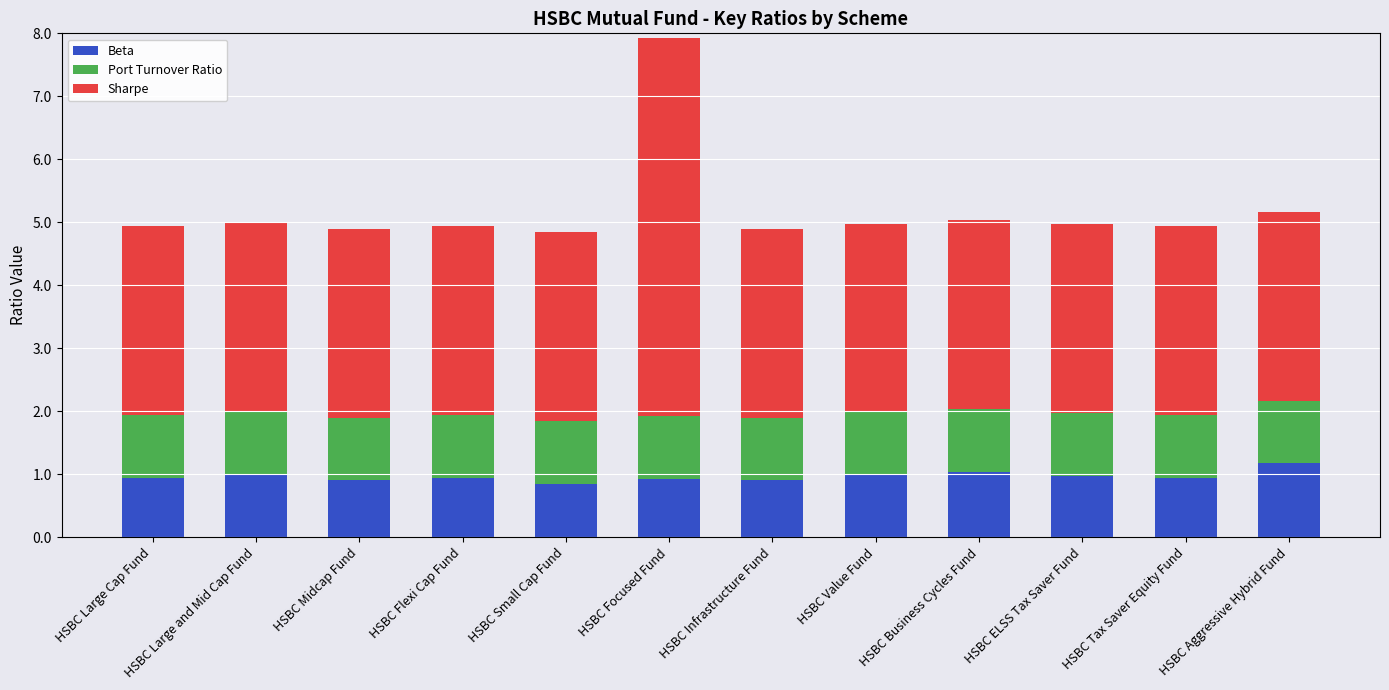

The value of Beta at HSBC Large Cap Fund is 1.5. True or false?

False